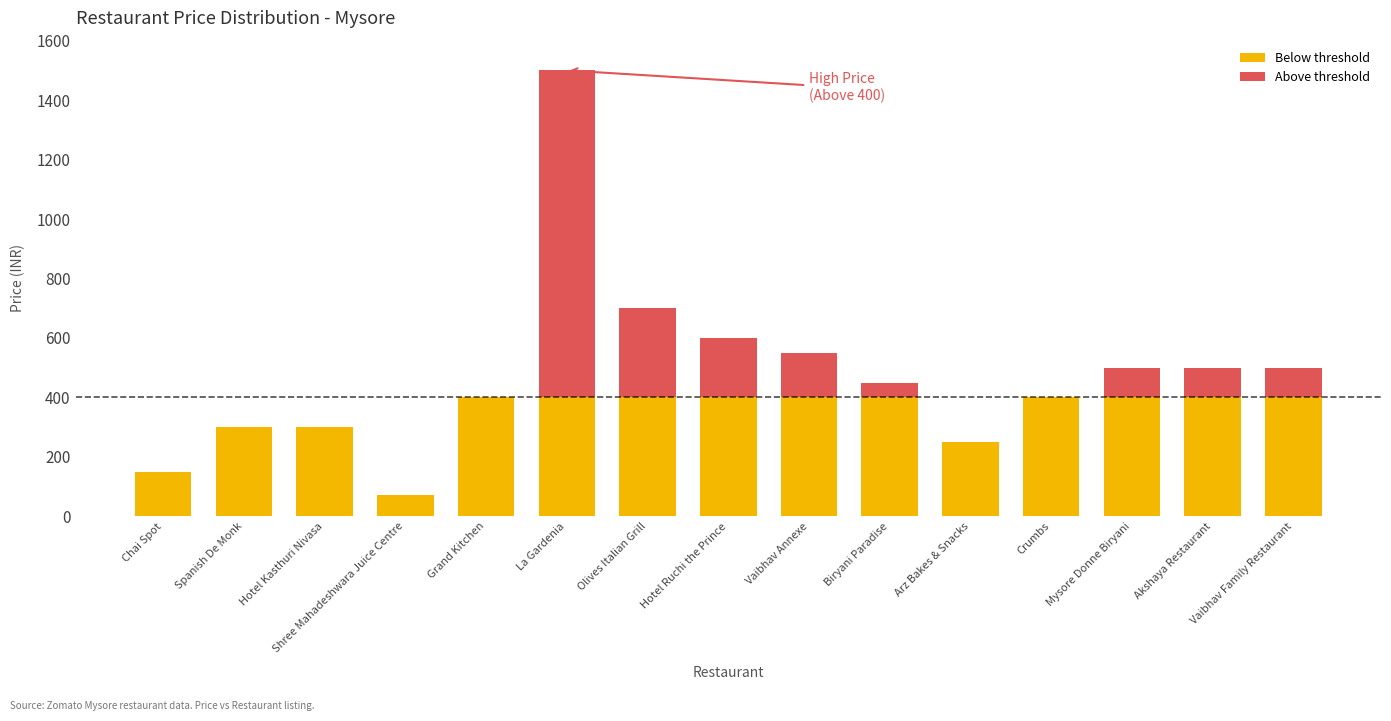

At which category is the sum across all series the highest?

La Gardenia